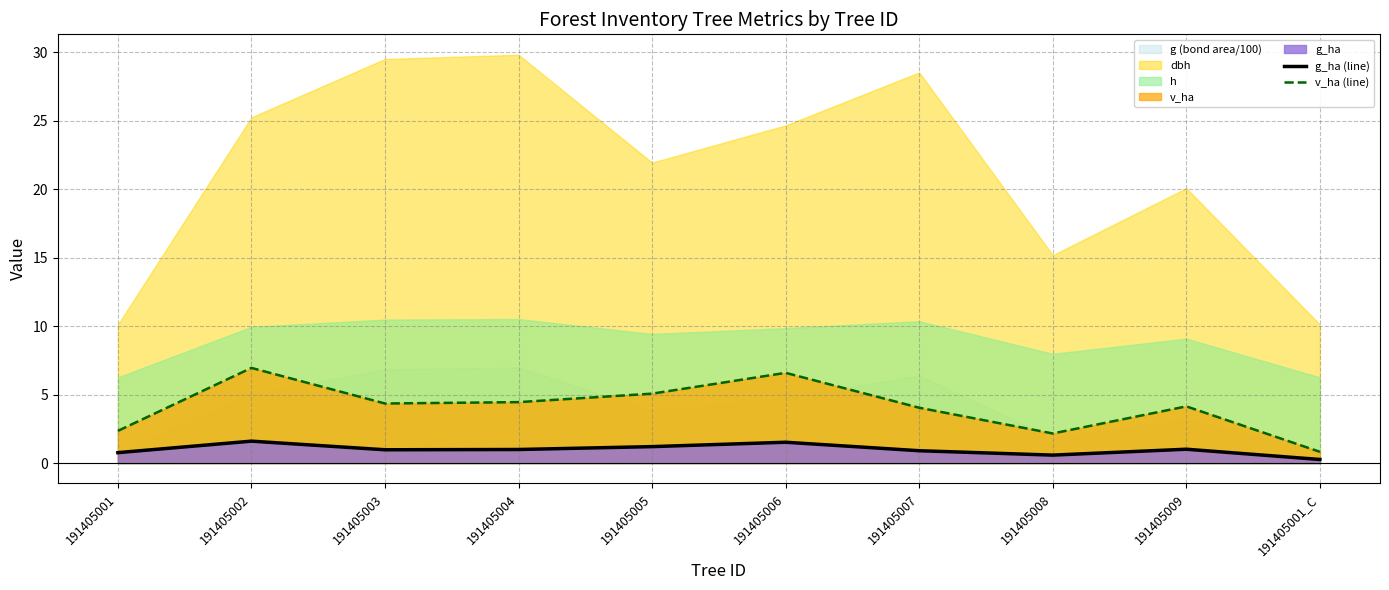

What is the minimum value for v_ha (line)?

0.8